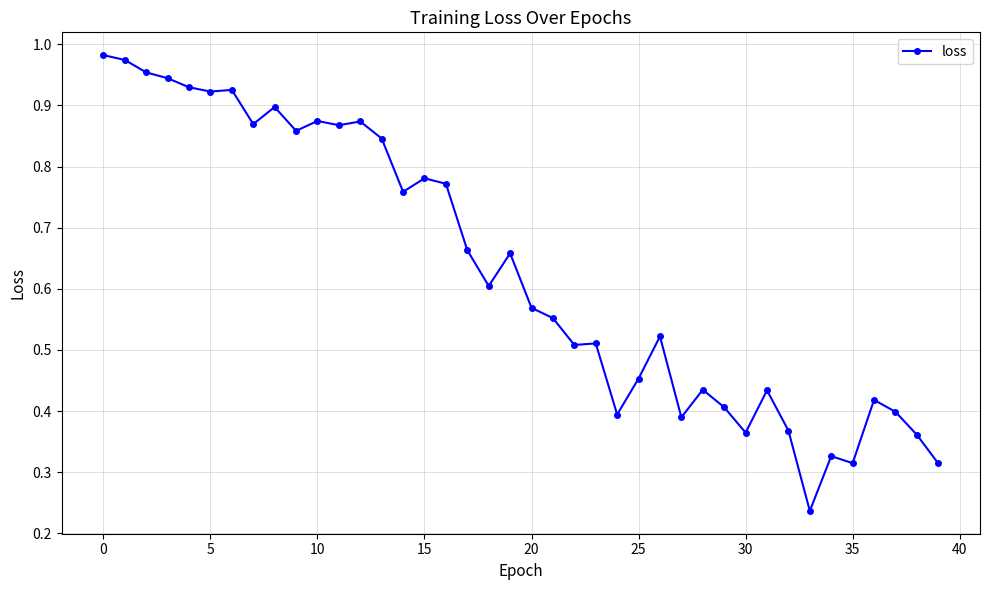

True or false: there are more than 2 points higher than both neighbors.

True